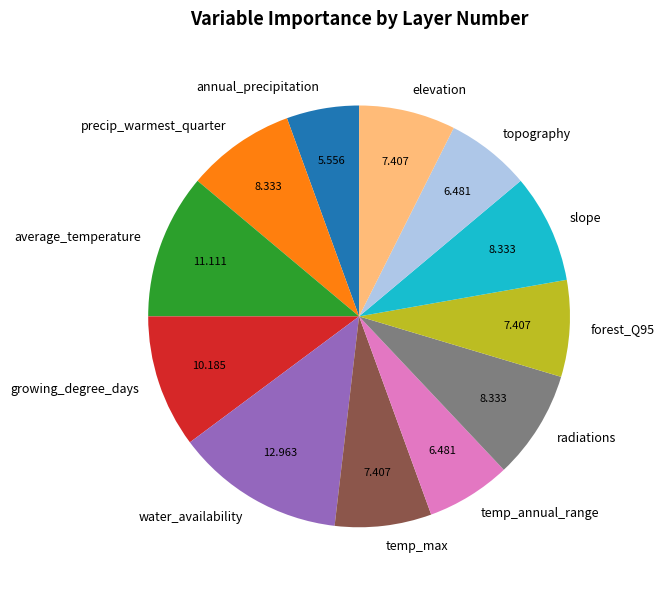

Approximately how many times larger is the value at radiations compared to elevation?

1.1